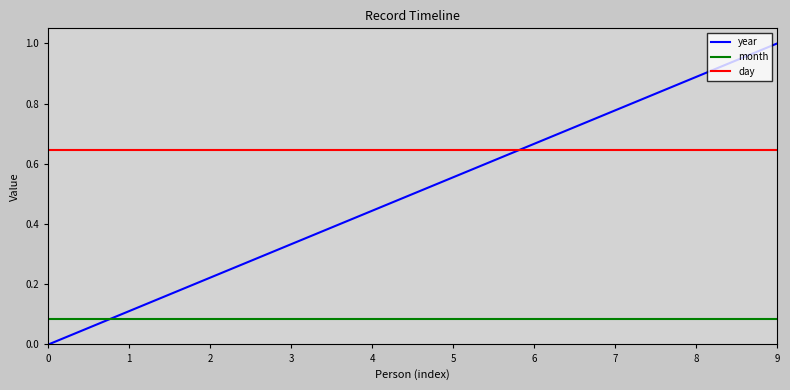

Which category has the highest value across all series?

9